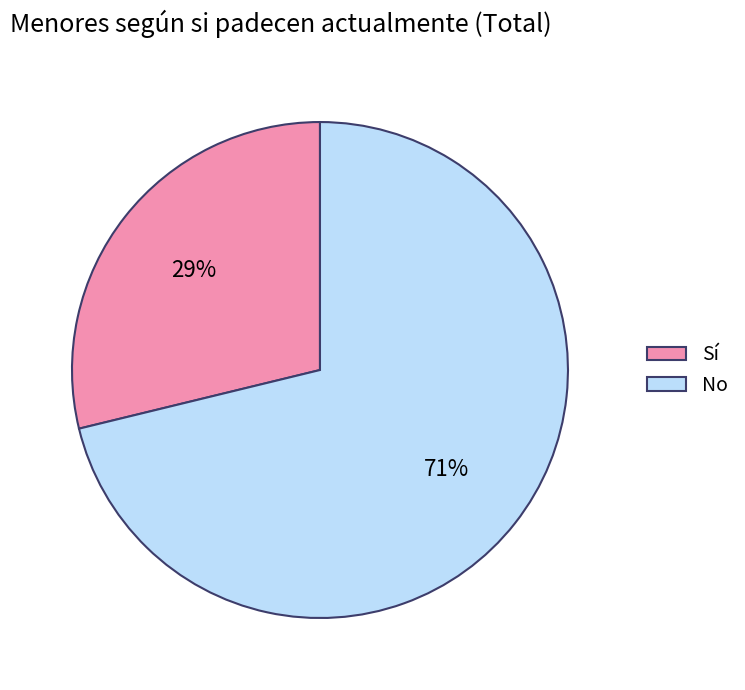

Which has a higher value, No or Sí?

No